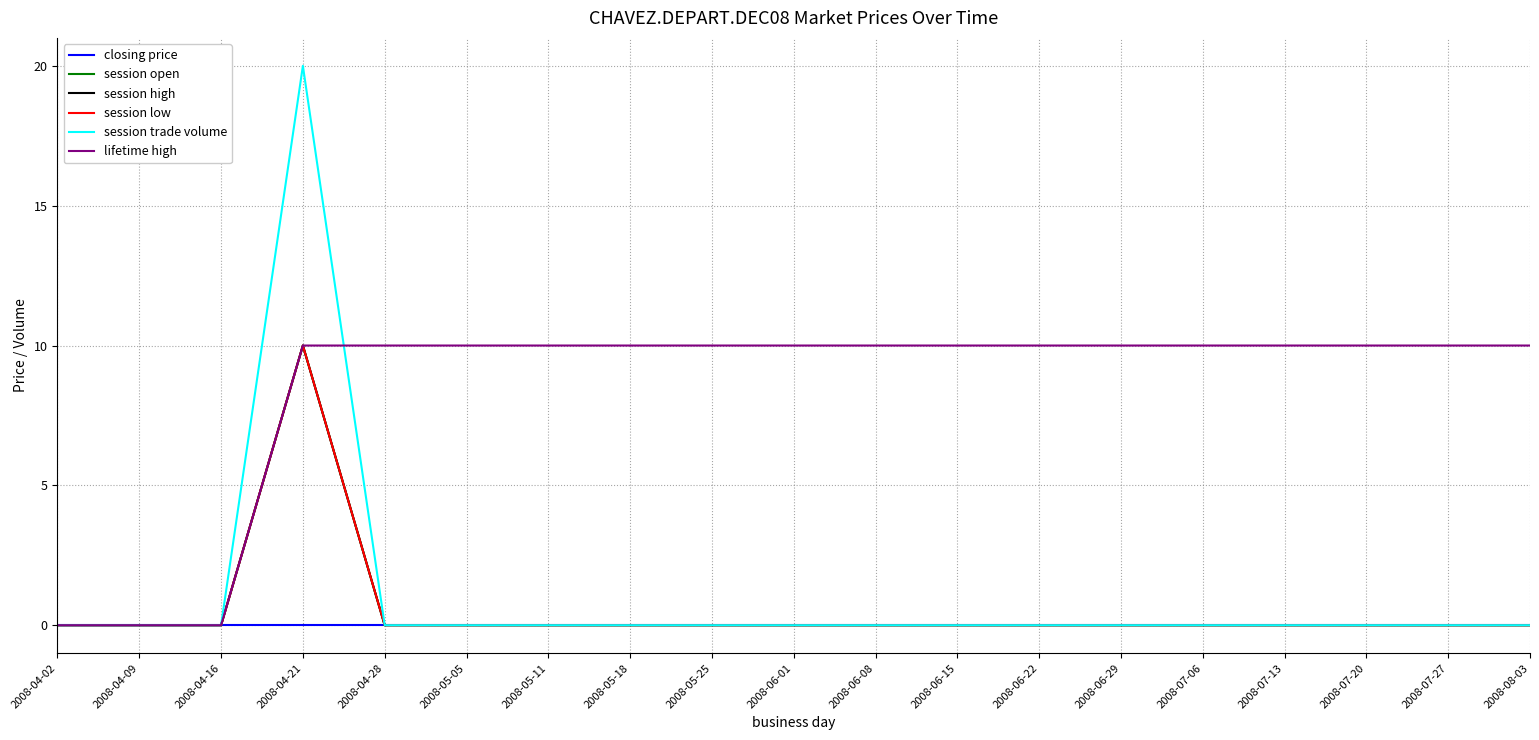

How many lines are shown in the chart?

6